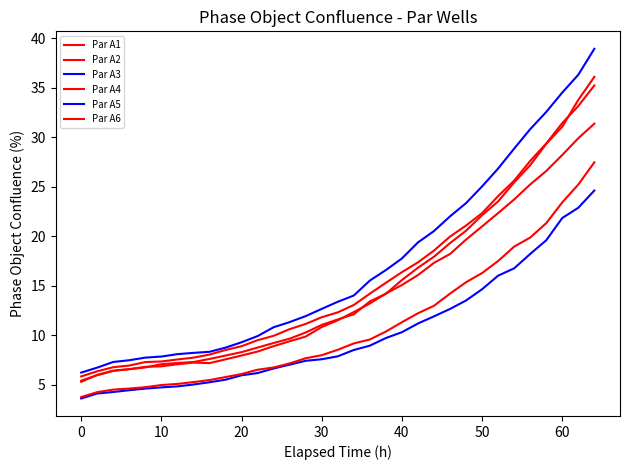

How many lines are shown in the chart?

6